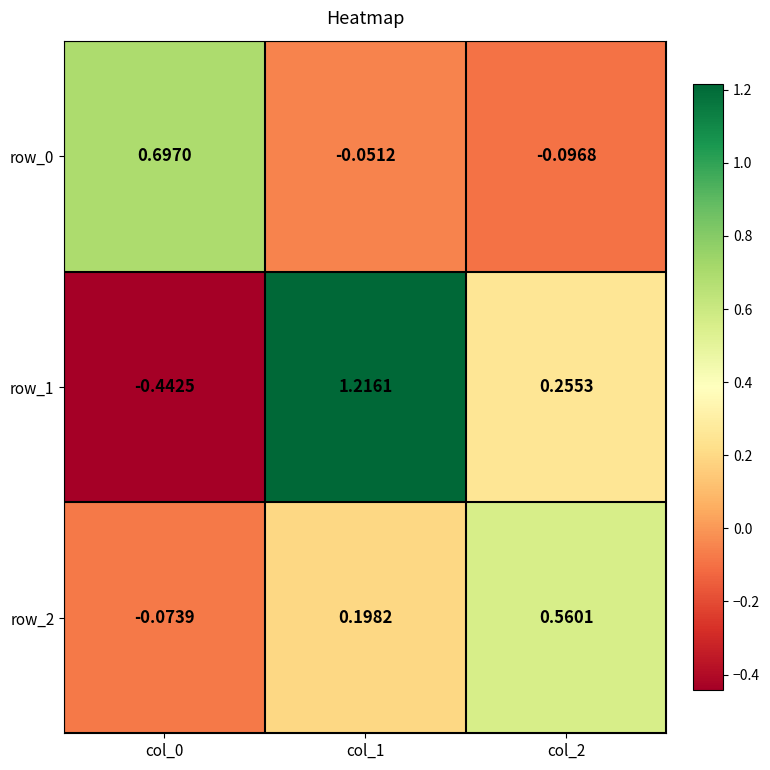

Rank the series by their maximum value, from lowest to highest.

row_2, row_0, row_1